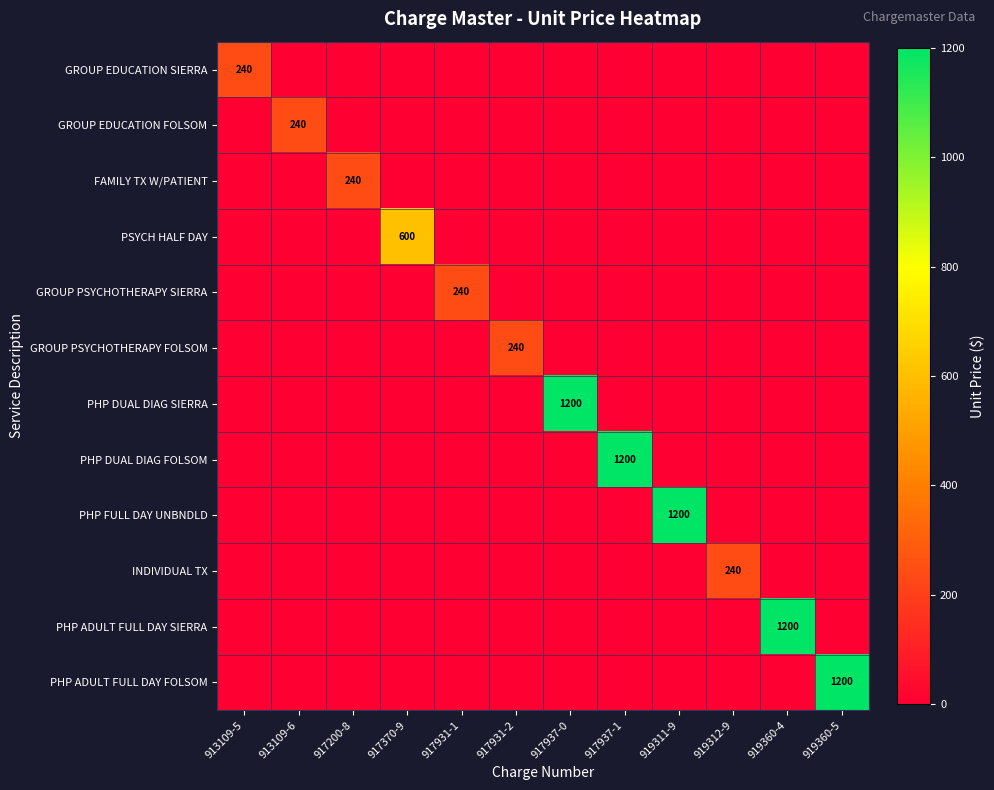

The PHP DUAL DIAG SIERRA series shows 1200 at 917937-0. True or false?

True